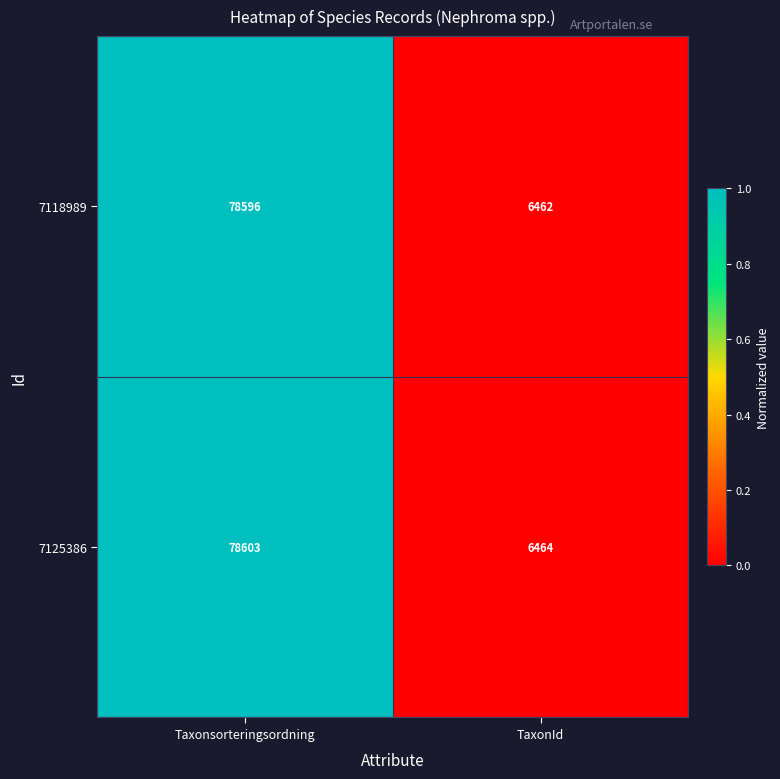

At TaxonId, list the series in order from smallest to largest.

7118989, 7125386